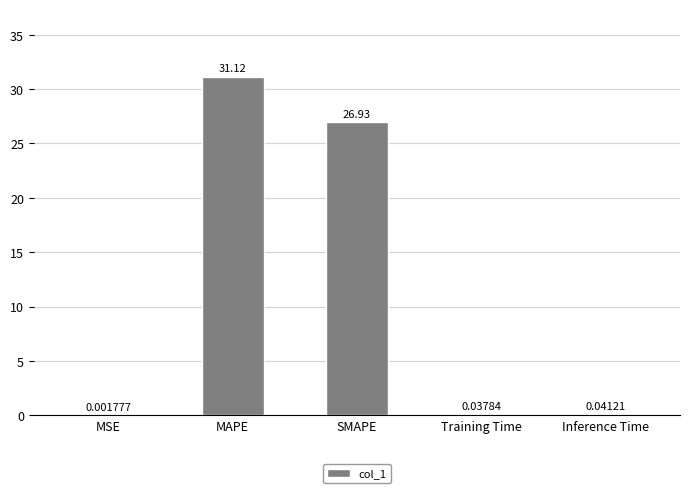

At which label is the value closest to 15?

SMAPE